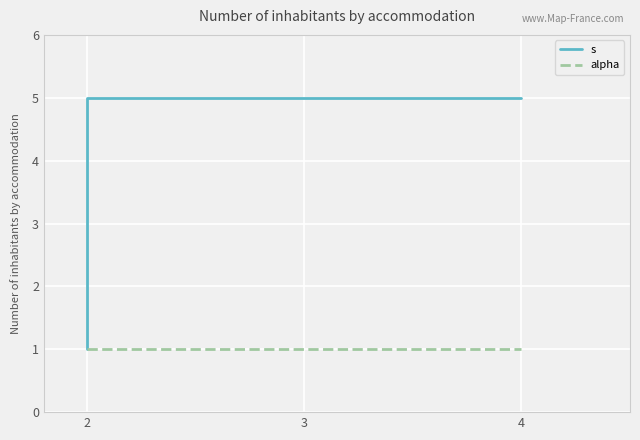

What is the minimum value shown in the chart?

1